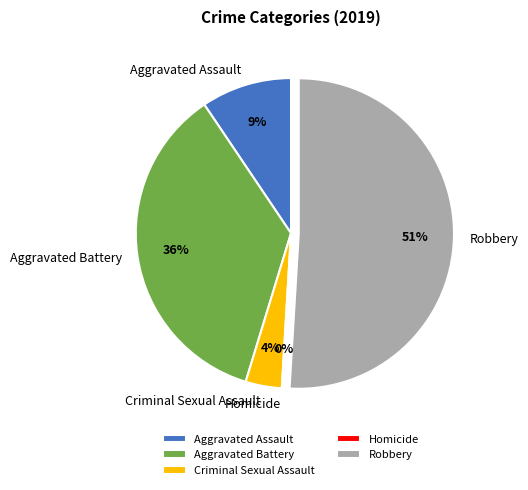

What percentage is the Robbery slice, to the nearest percent?

51%